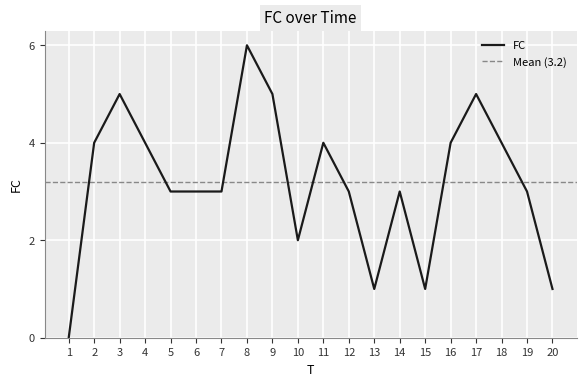

Where is the data nearest to the value 3?

5